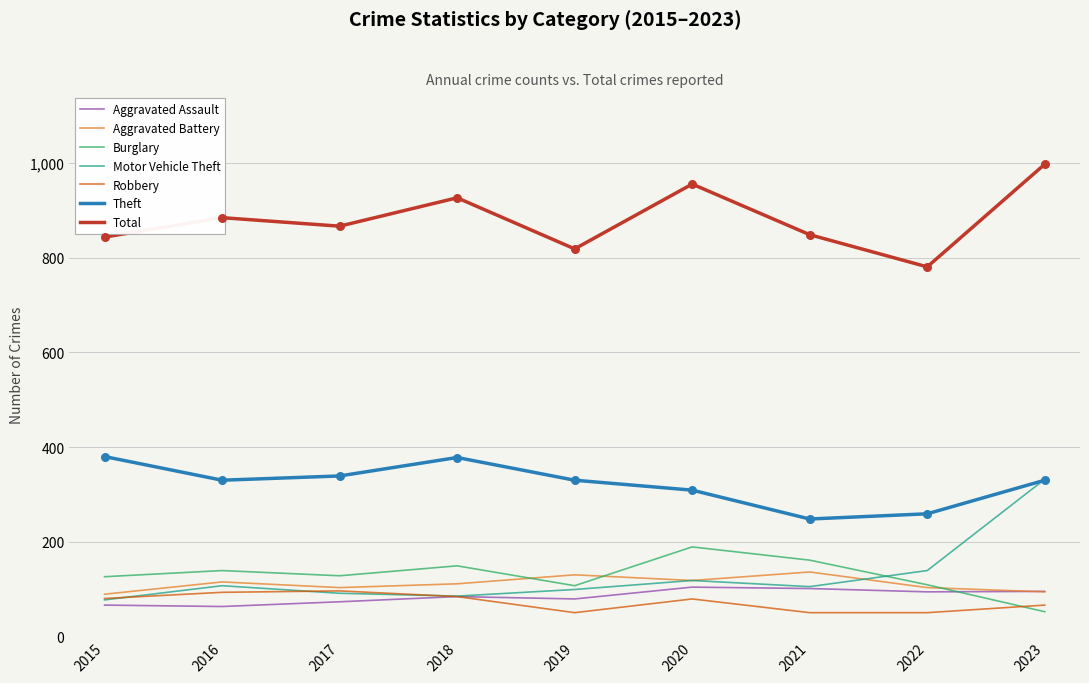

Which series has the largest total across all categories?

Total